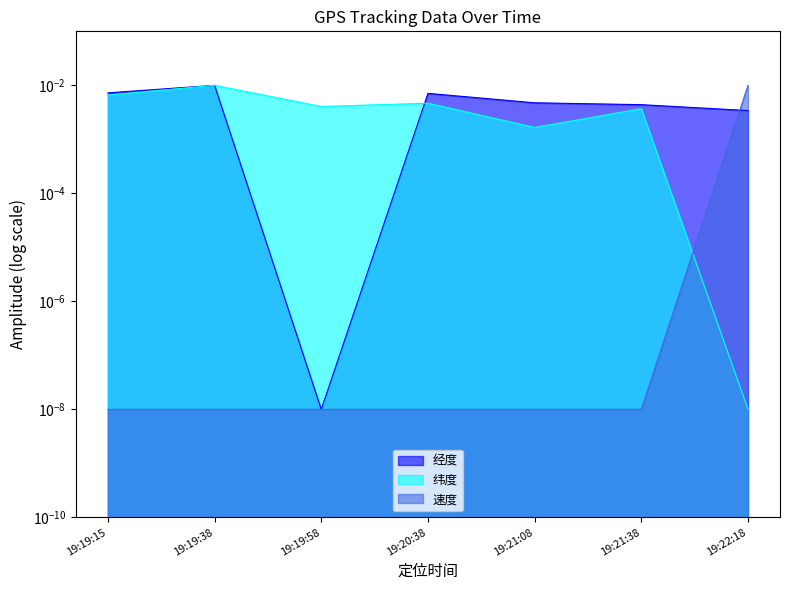

True or false: 速度 has a value of 0.0 at 19:19:15.

False